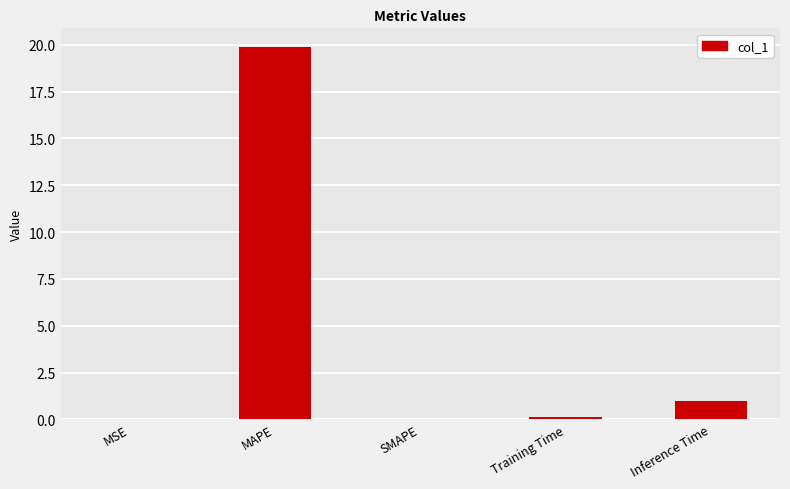

Is it true that the value at SMAPE is 0.0?

True